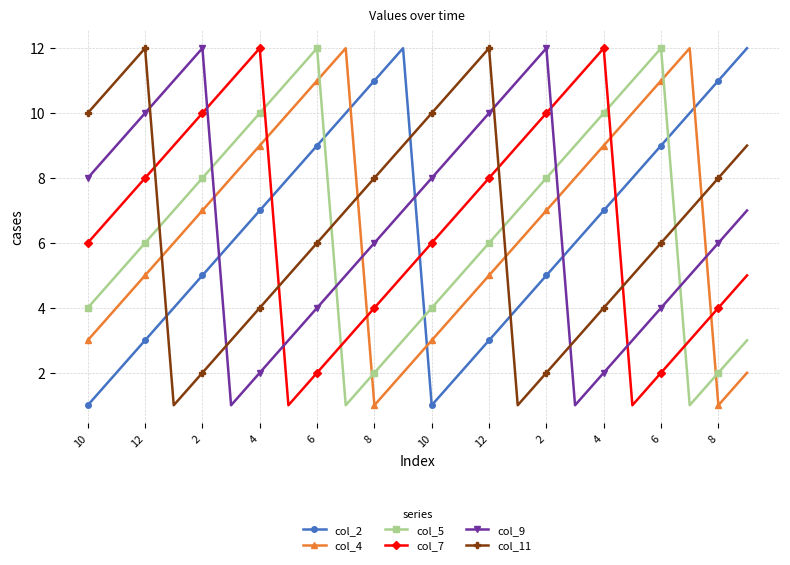

True or false: col_4 and col_5 intersect in this chart.

True